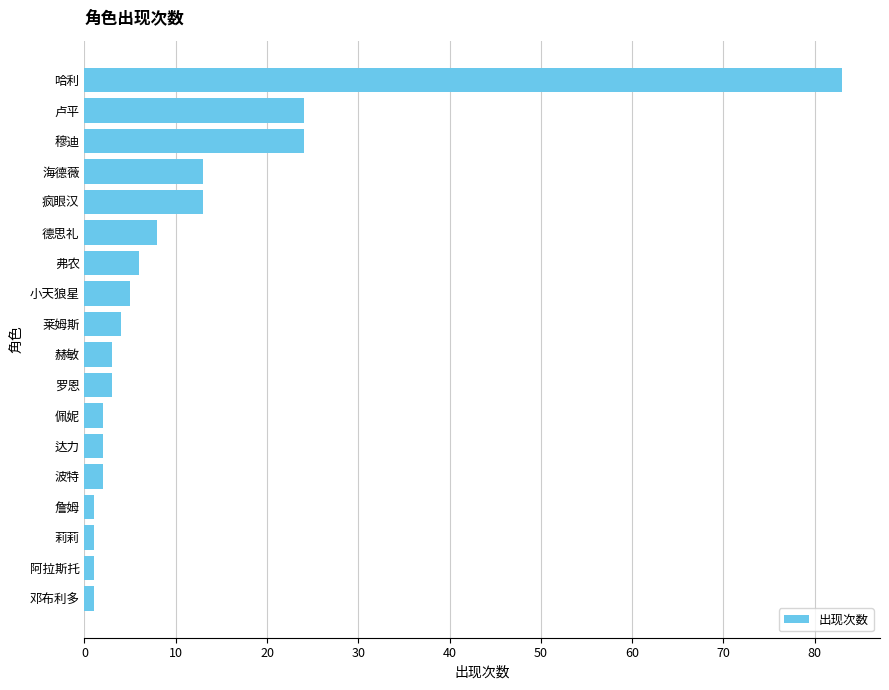

Between 哈利 and 波特, which is larger?

哈利